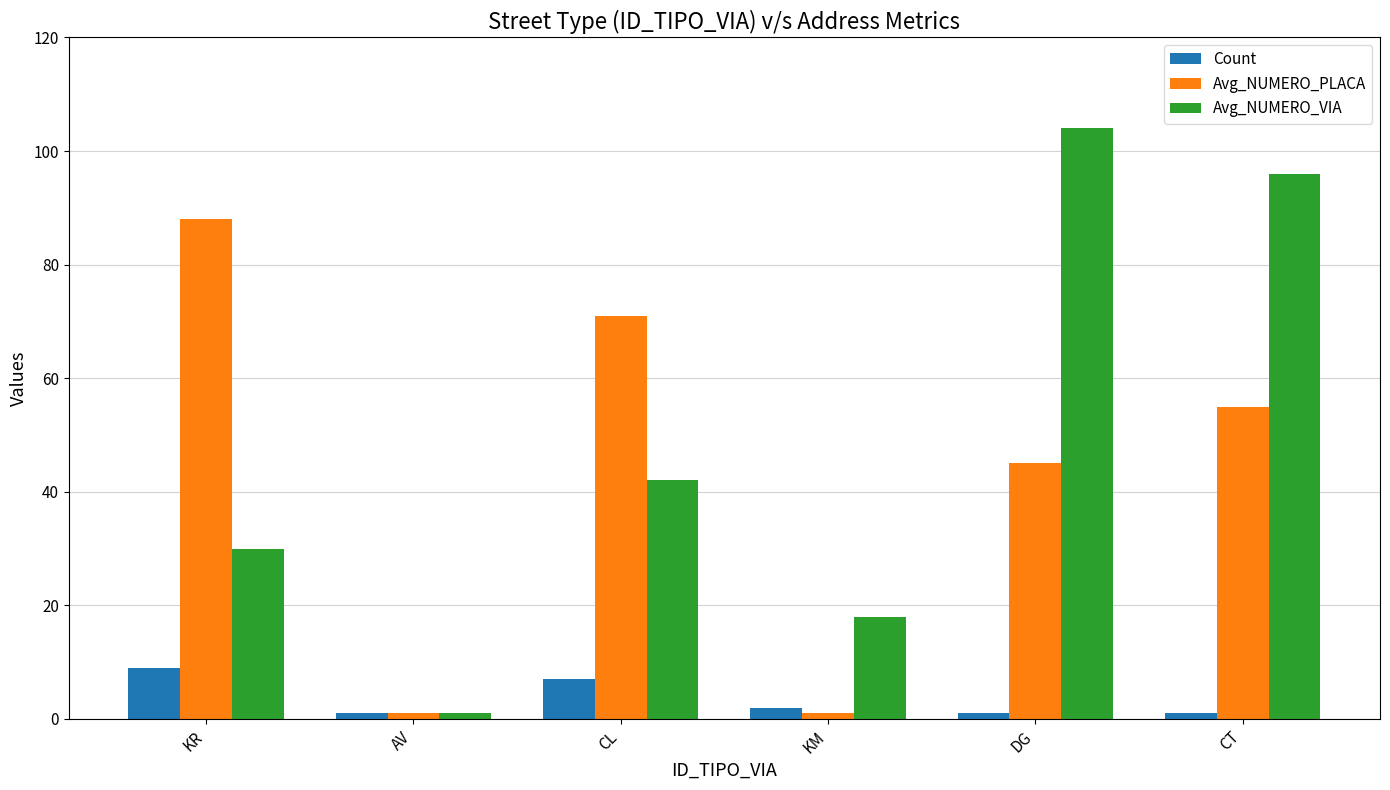

How many bars are there in each group?

3